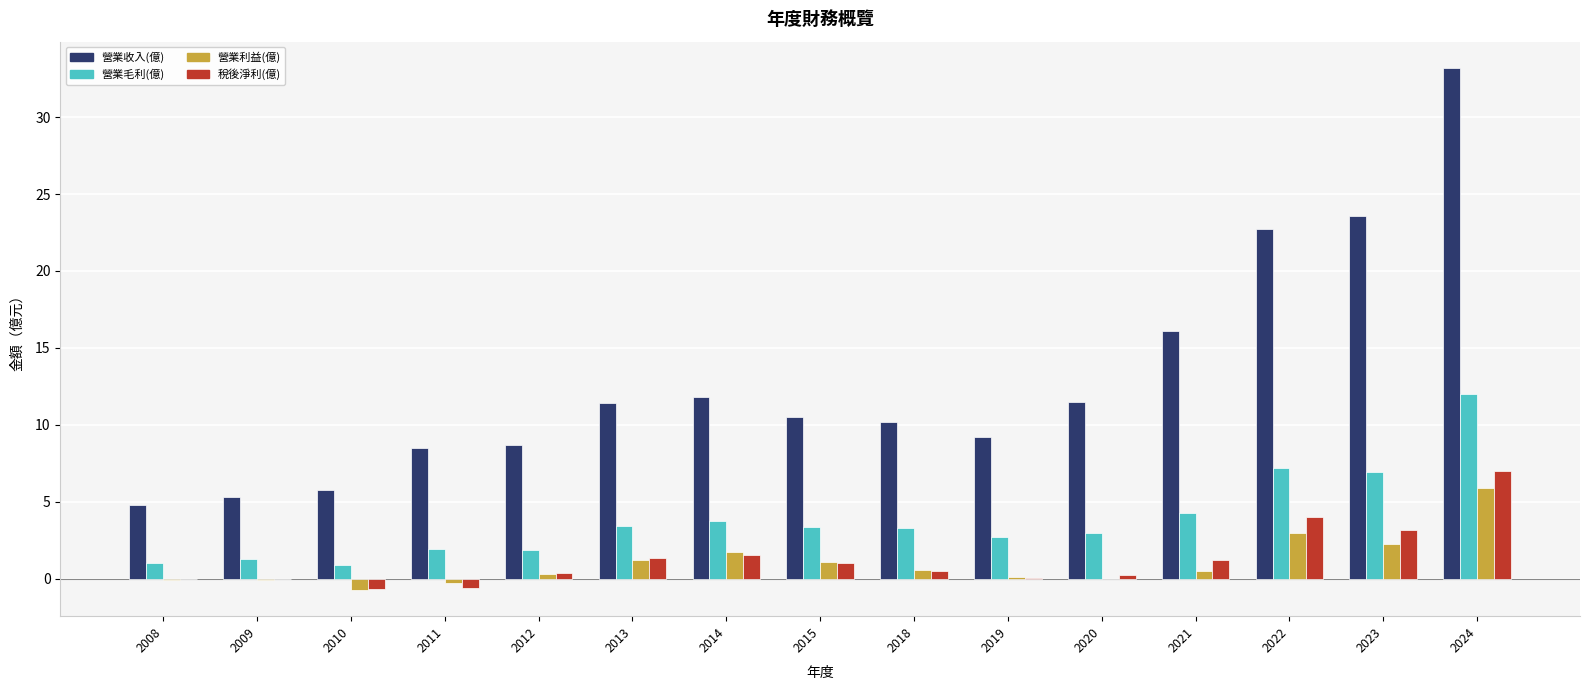

What is the sum of all 營業收入(億) values?

193.3